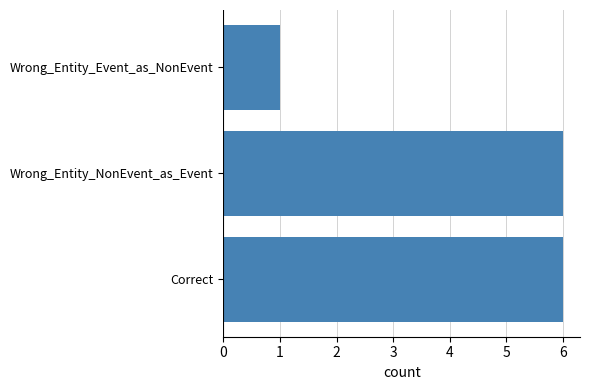

Is it true that the value at Correct is 10?

False